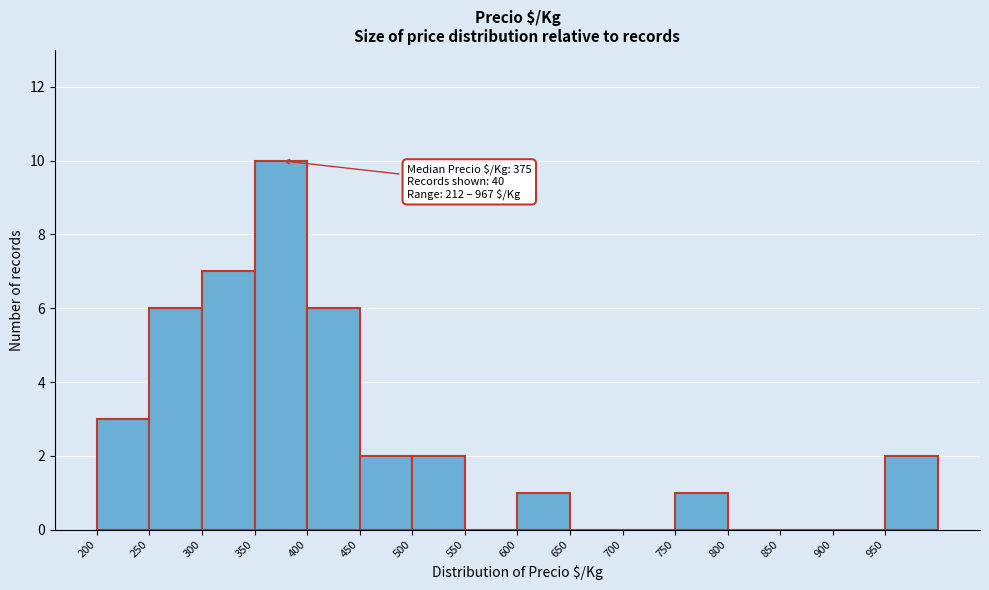

Over which range of the x-axis is the bar tallest?

350 to 400